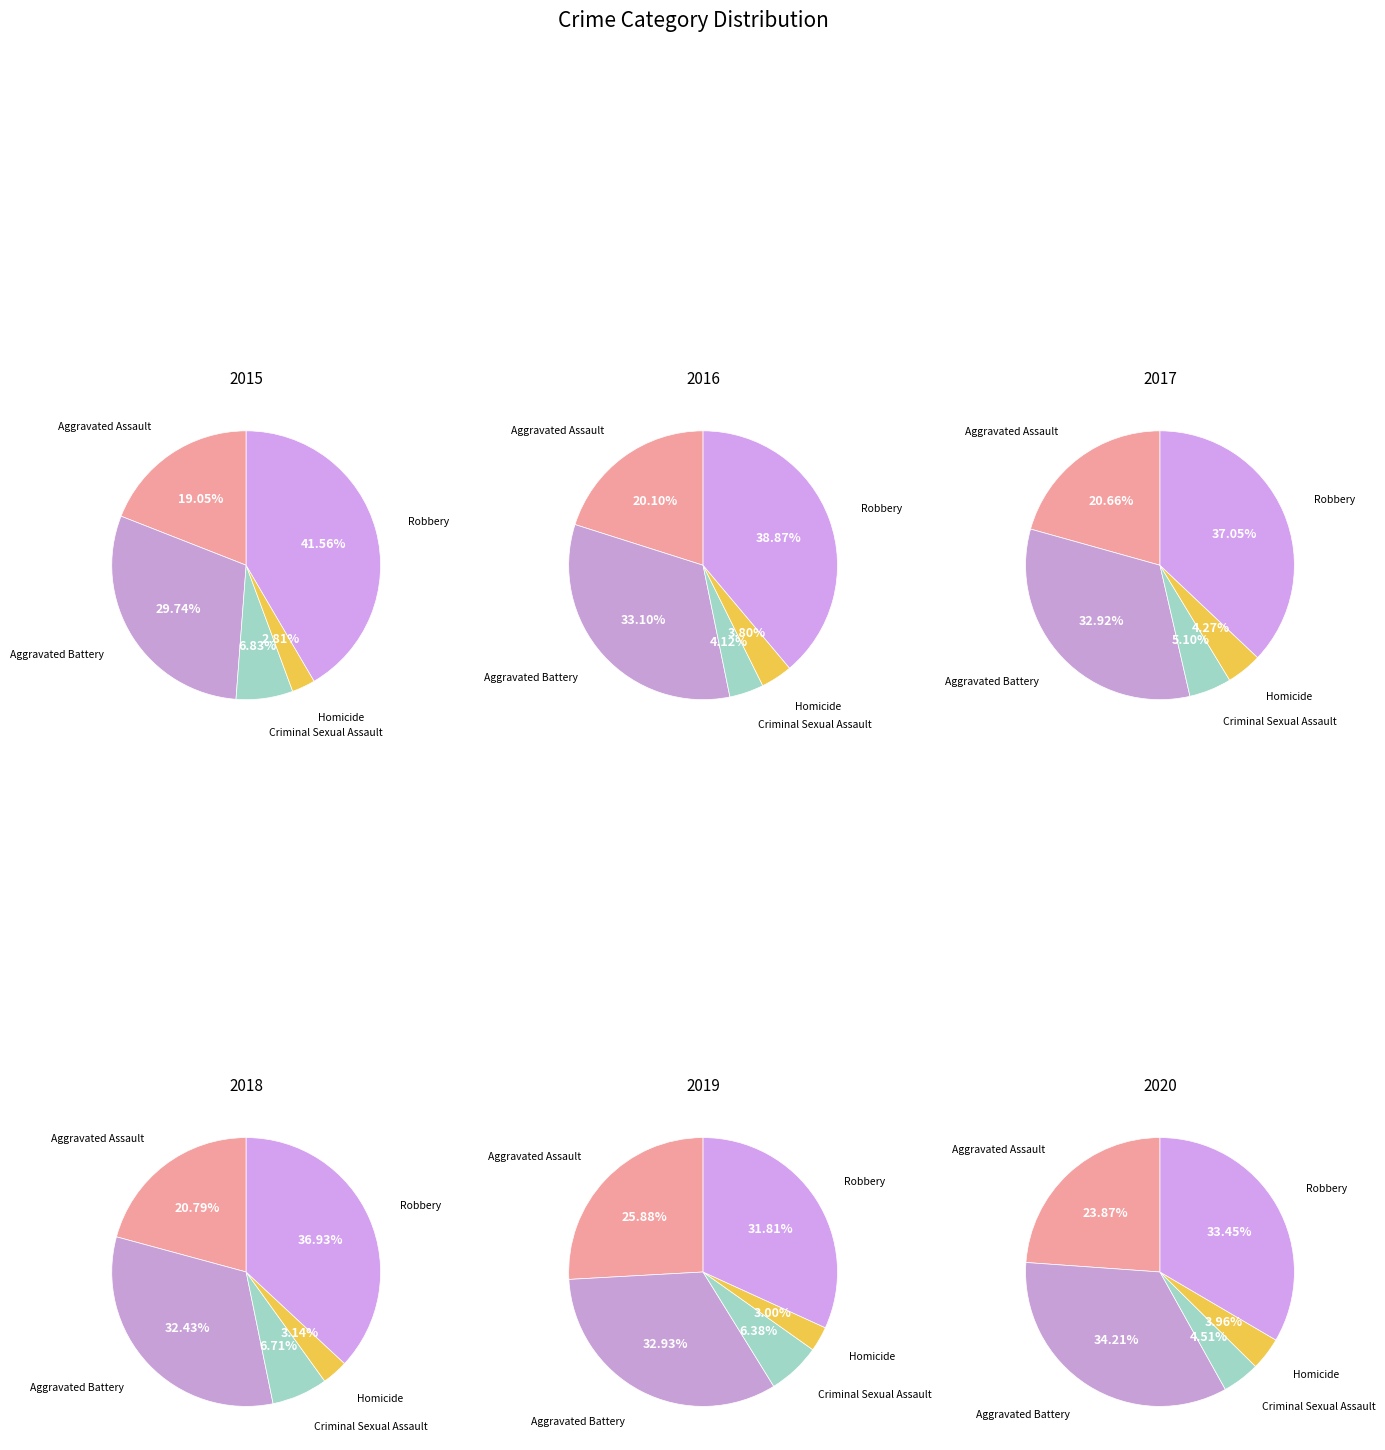

What portion of the pie excludes Aggravated Battery?

70.3%